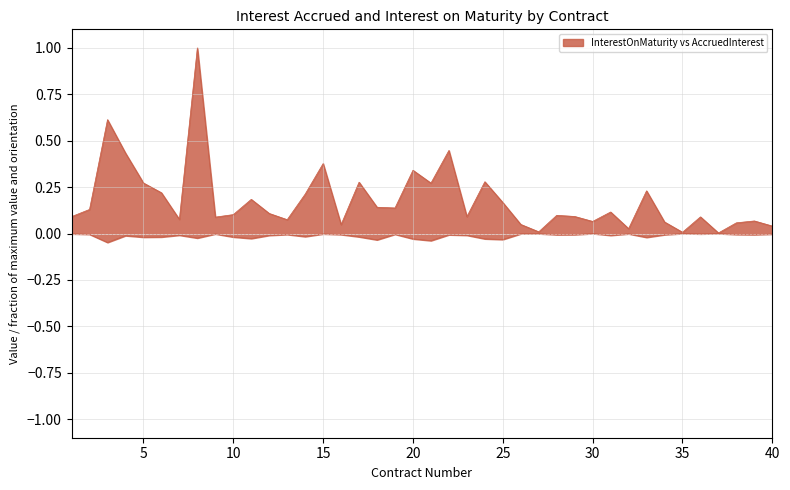

True or false: InterestAccruedAsAtCutOffDate and InterestOnMaturity intersect in this chart.

False